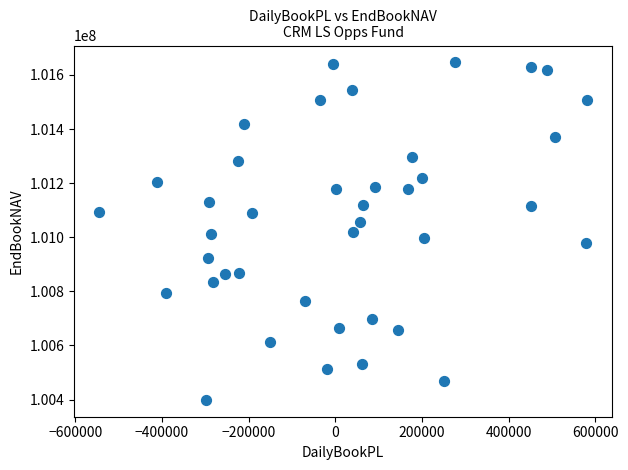

What is the range of Y values (max minus min)?

1247262.6